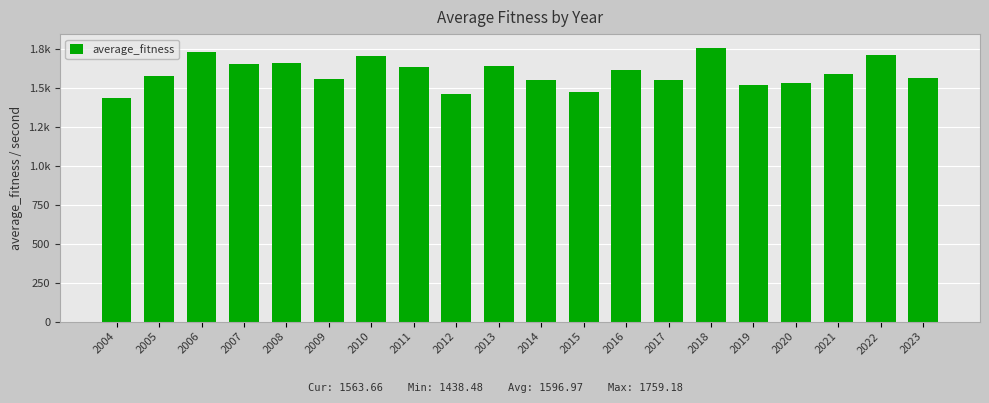

Reading left to right, extract all data points from this chart.

2004=1438.5	2005=1579.1	2006=1733.8	2007=1653.6	2008=1660.9	2009=1557.1	2010=1706.3	2011=1639.0	2012=1460.1	2013=1639.3	2014=1549.8	2015=1474.2	2016=1616.1	2017=1549.8	2018=1759.2	2019=1517.7	2020=1533.9	2021=1593.7	2022=1713.6	2023=1563.7